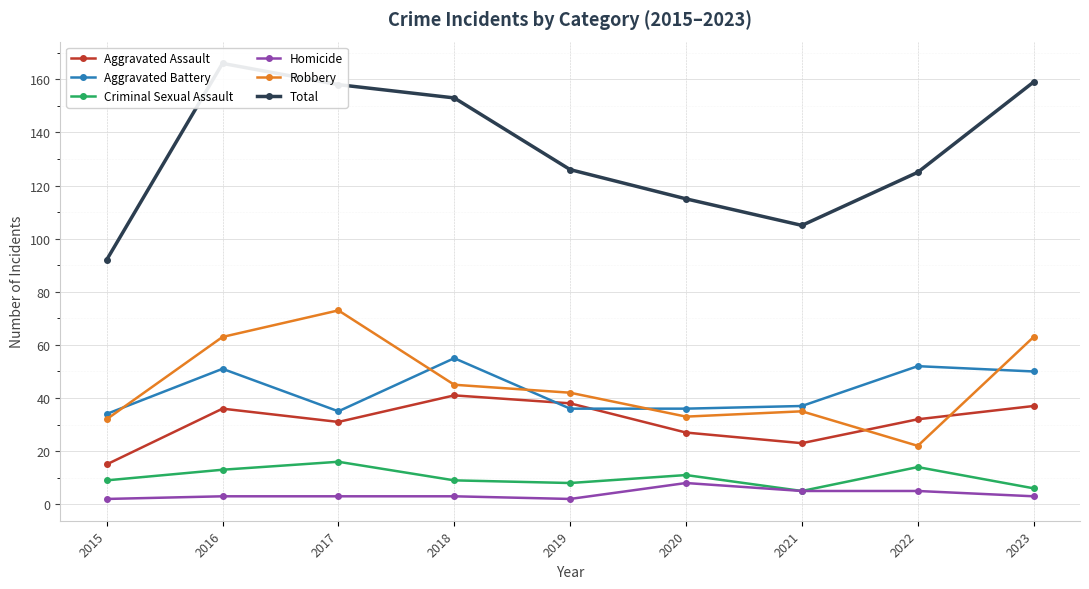

Reading right to left, extract all data points from this chart.

Aggravated Assault: 37	32	23	27	38	41	31	36	15
Aggravated Battery: 50	52	37	36	36	55	35	51	34
Criminal Sexual Assault: 6	14	5	11	8	9	16	13	9
Homicide: 3	5	5	8	2	3	3	3	2
Robbery: 63	22	35	33	42	45	73	63	32
Total: 159	125	105	115	126	153	158	166	92